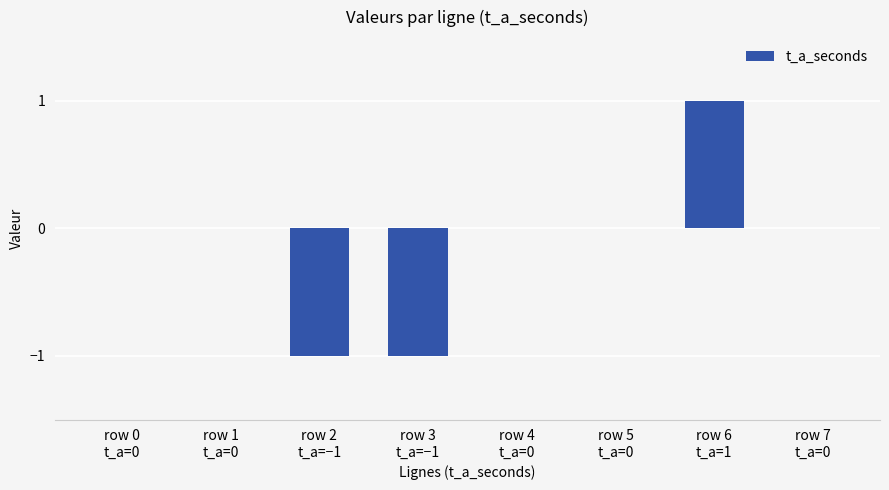

Does the chart contain stacked bars?

No